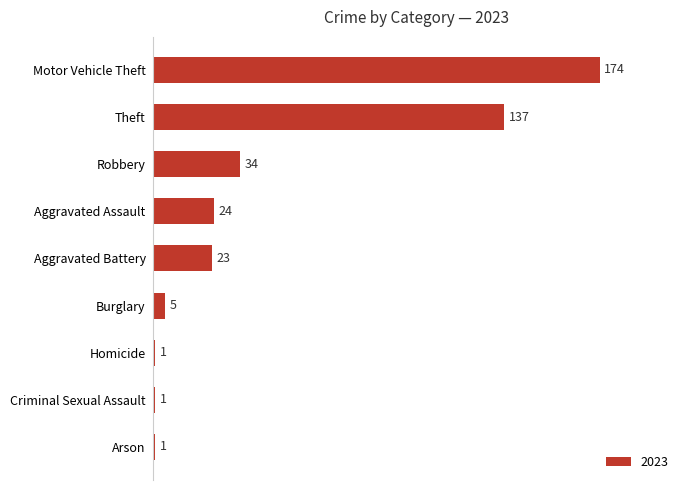

True or false: the data shows 1 at Homicide.

True